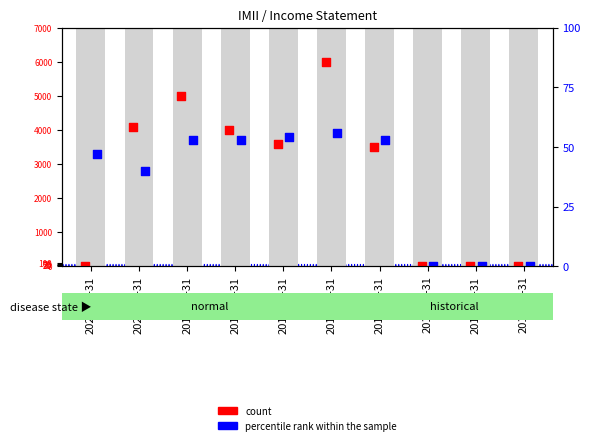

Which series has the largest total across all categories?

count